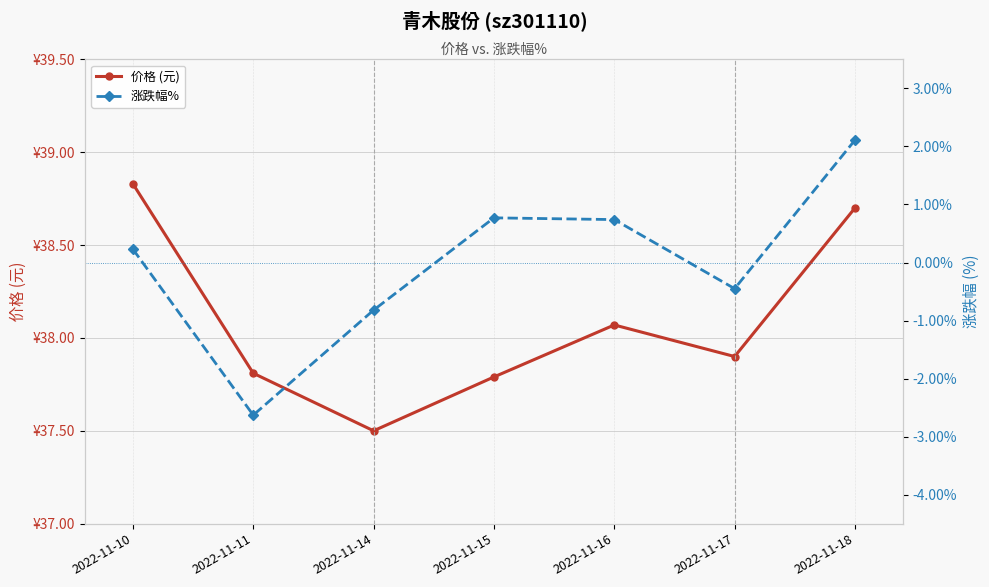

Reading right to left, list all the values displayed in this chart.

价格 (元): 38.7	37.9	38.1	37.8	37.5	37.8	38.8
涨跌幅%: 2.1	-0.5	0.7	0.8	-0.8	-2.6	0.2